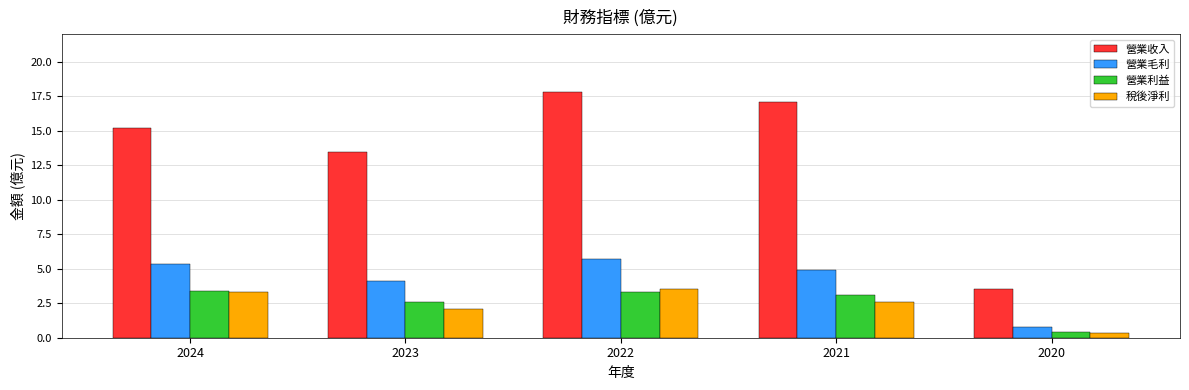

Rank the series at 2021 from lowest to highest value.

稅後淨利, 營業利益, 營業毛利, 營業收入